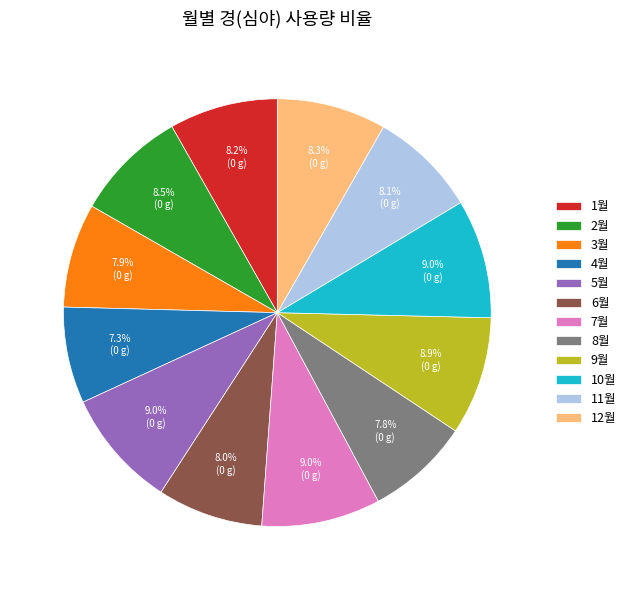

How many slices are in this pie chart?

12